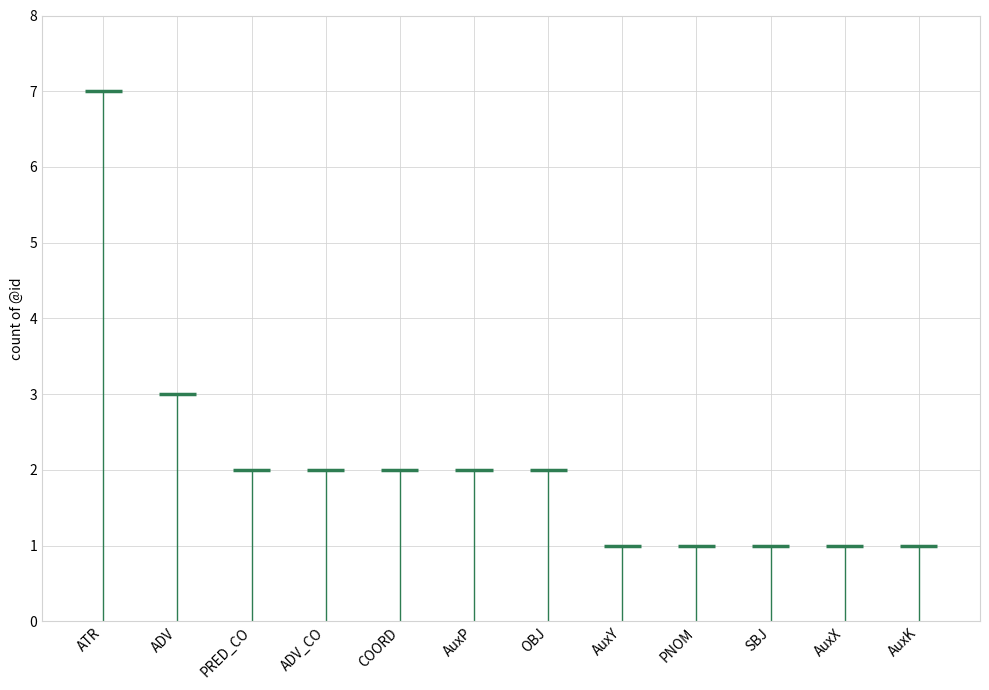

What is the average value?

2